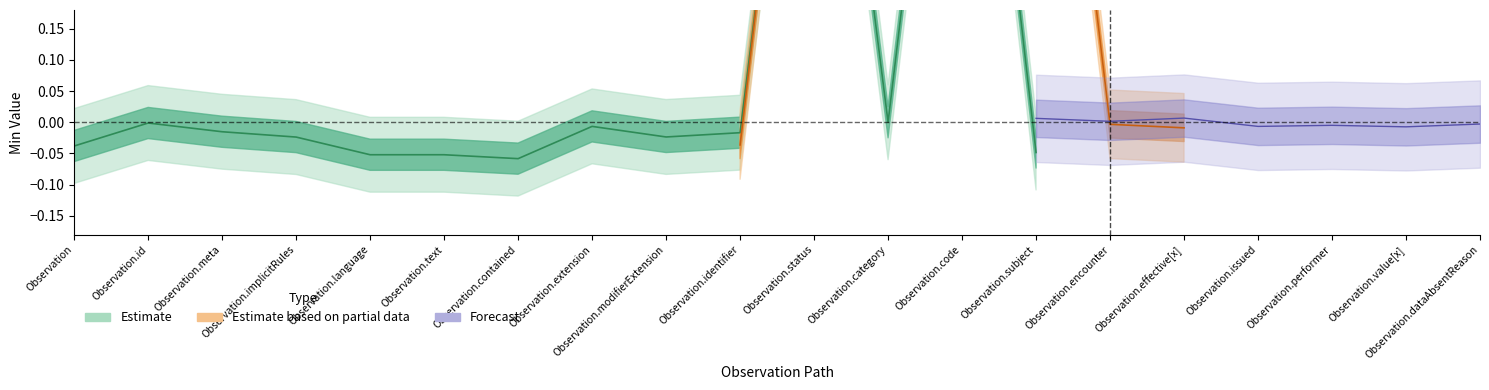

Which category has the lowest value across all series?

Observation